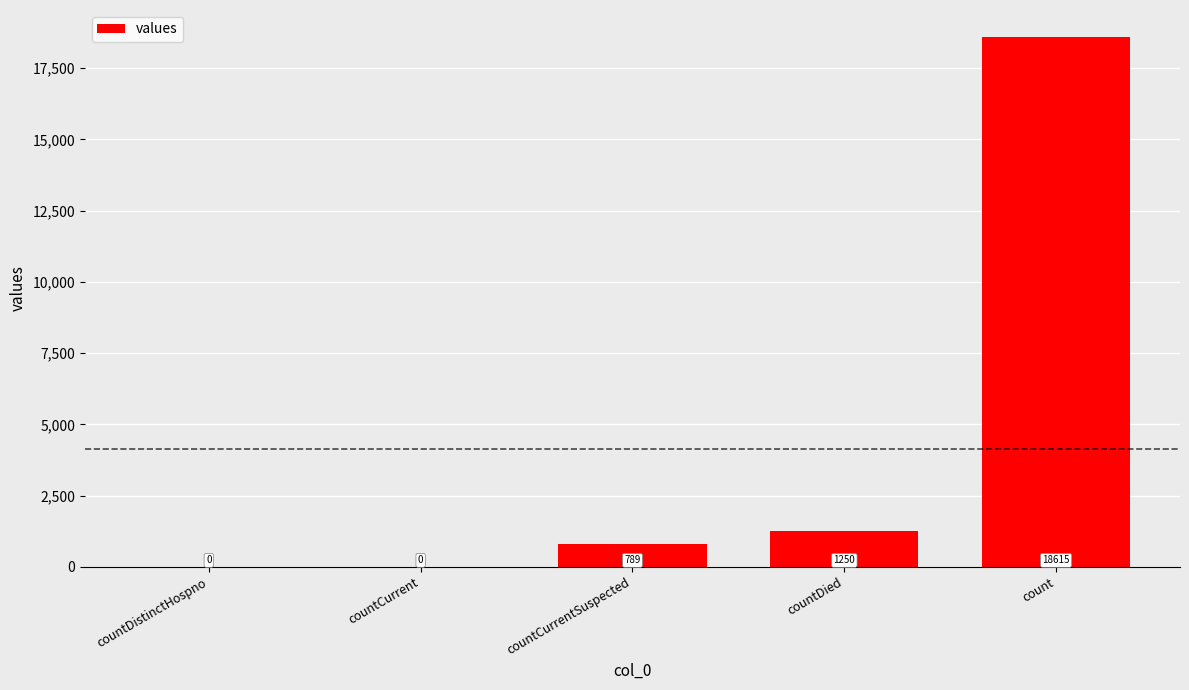

What is the sum of all values?

20654